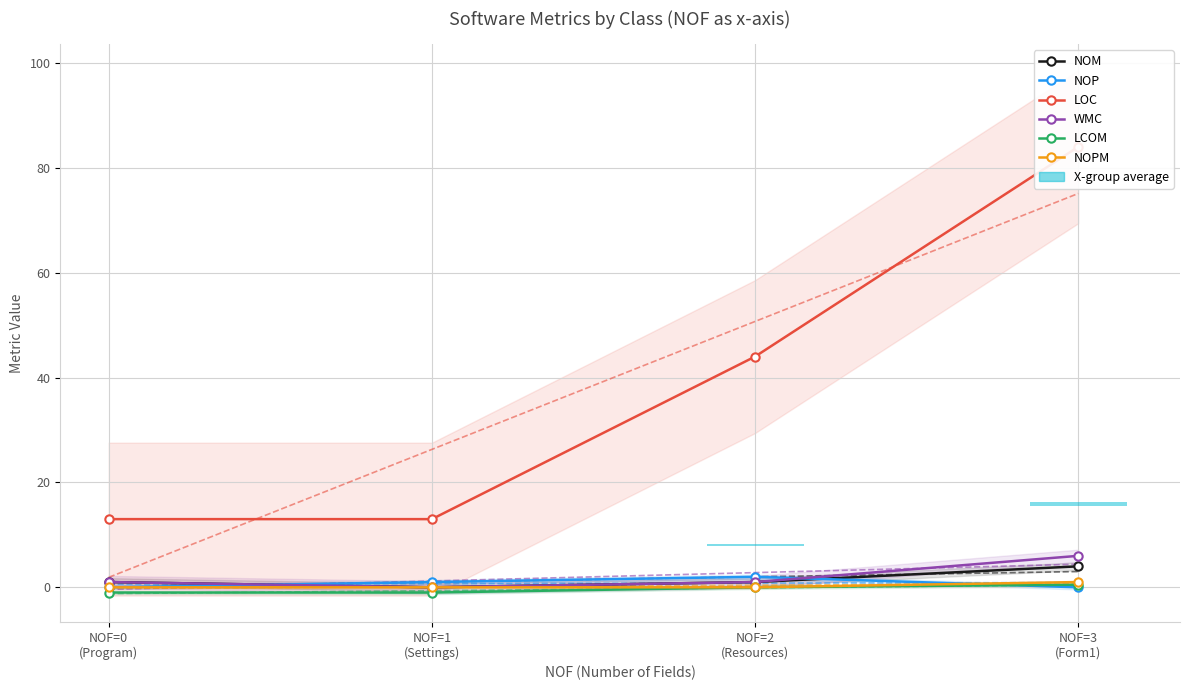

What is the smallest value displayed?

-1.0